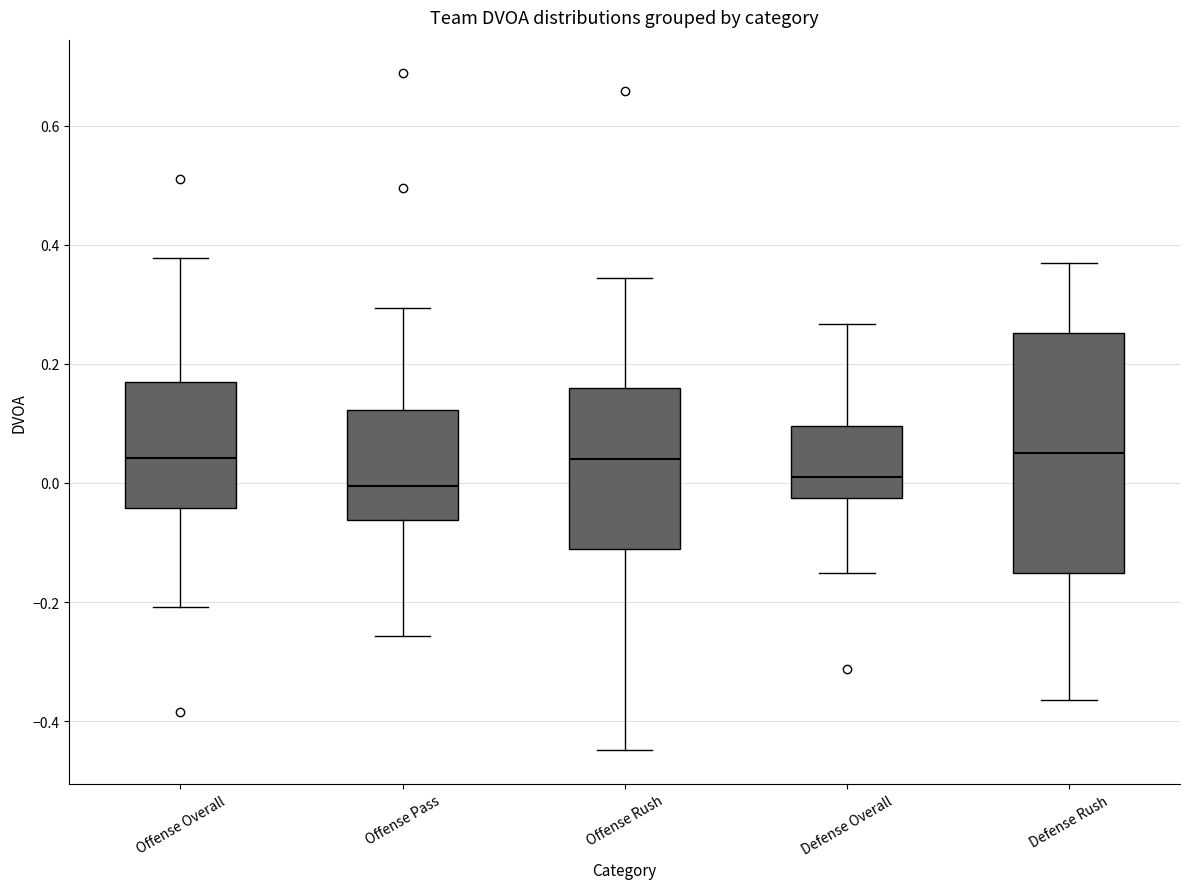

Where is the upper edge of the box for Offense Rush on the y-axis? The values are not printed on the chart, so give them approximately, as read against the axis.

0.16